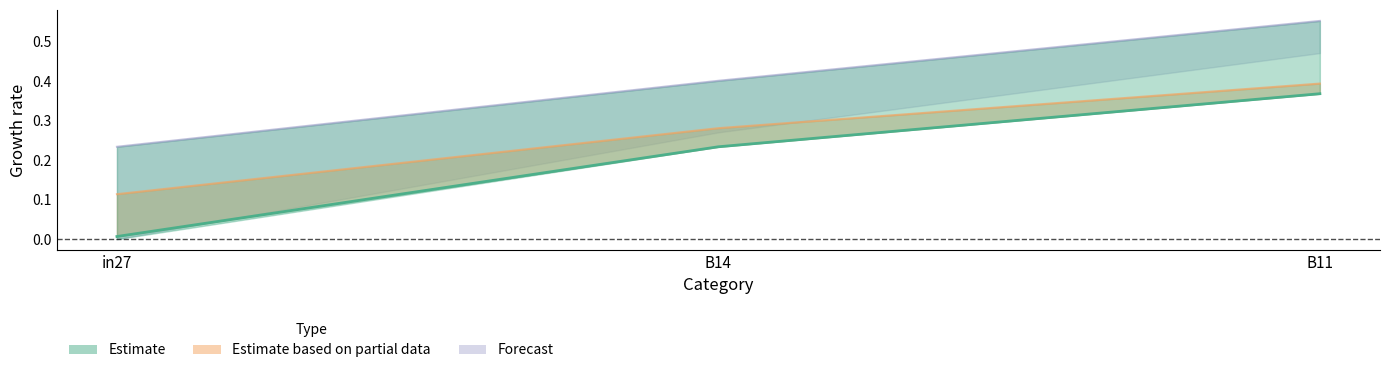

How many series are shown in this chart?

3